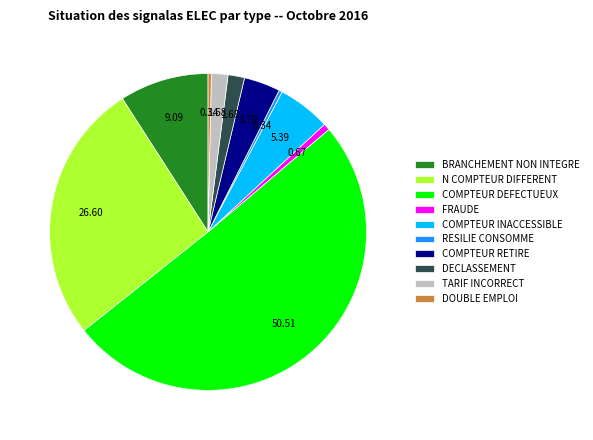

Between BRANCHEMENT NON INTEGRE and COMPTEUR INACCESSIBLE, which is larger?

BRANCHEMENT NON INTEGRE